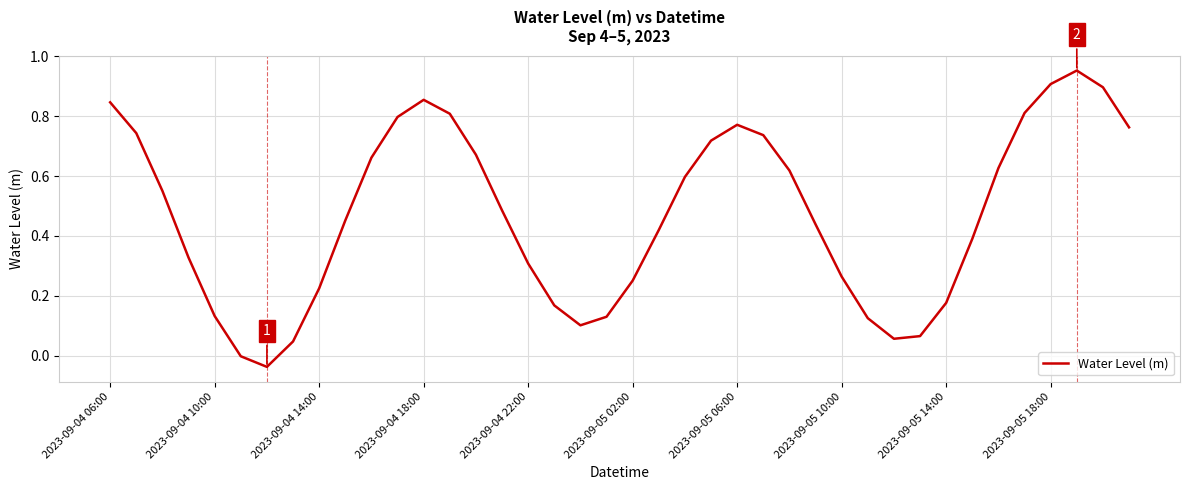

Count the number of categories in the chart.

40